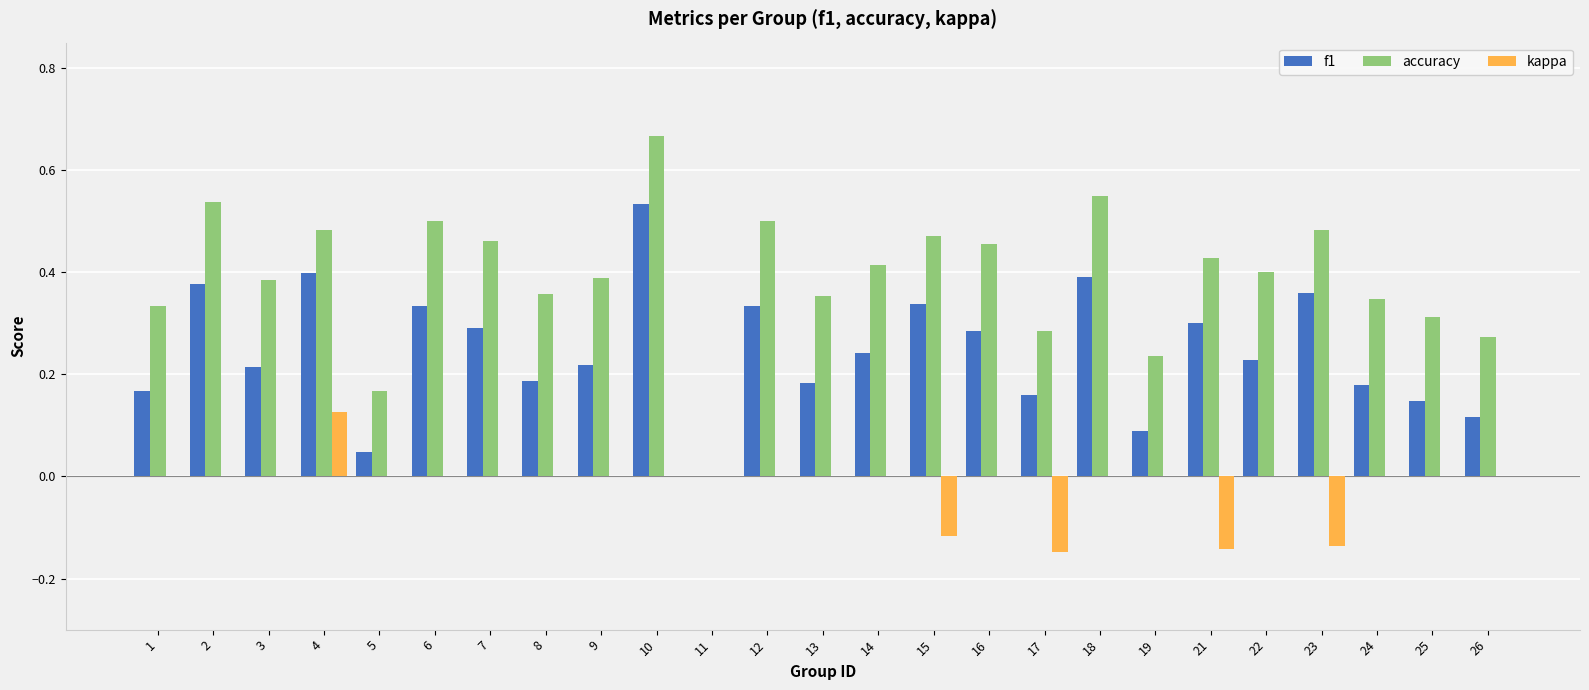

Which category has the highest value in the f1 series?

10